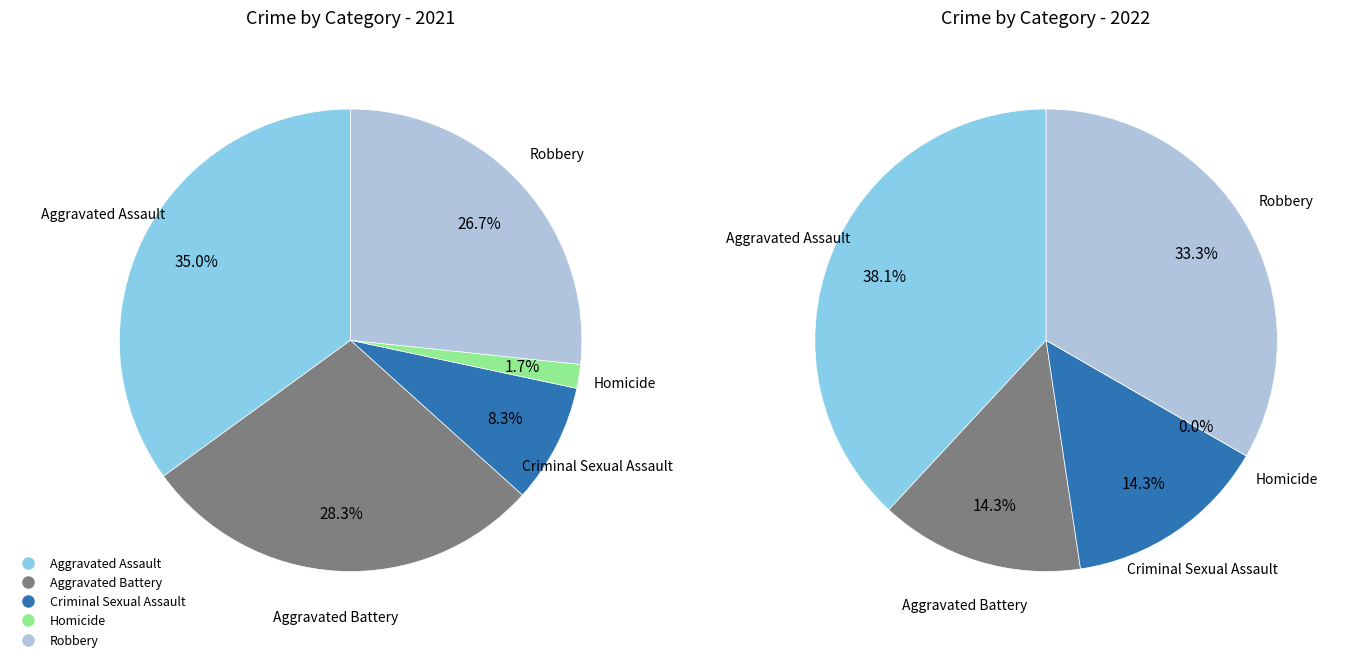

To the nearest percent, what is the combined percentage of values_2022 and 4?

55%